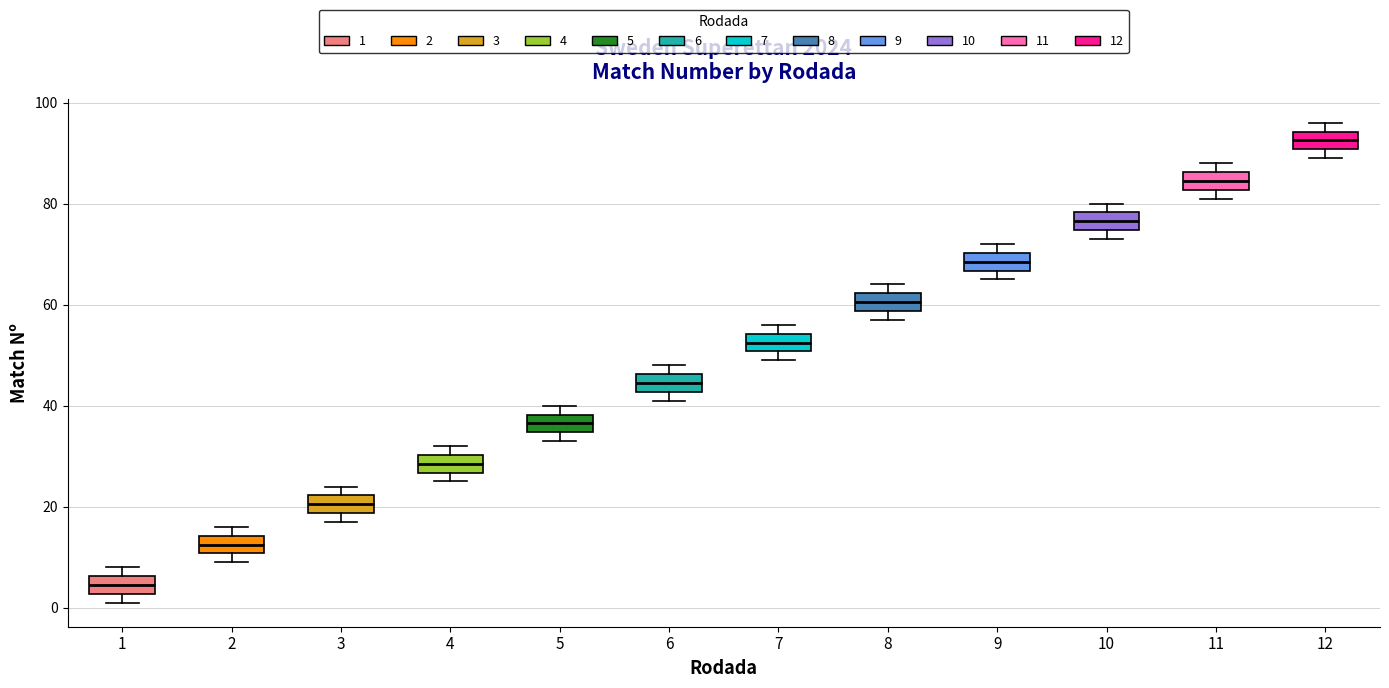

Reading left to right, read every box against the y-axis: the position of its median line, the range the box covers, and the ends of its whiskers. The values are not printed on the chart, so give them approximately, as read against the axis.

1: median 4, box 2 to 6, whiskers 2 (just below the box's lower edge) to 8
2: median 12, box 10 to 14, whiskers 10 (just below the box's lower edge) to 16
3: median 20, box 18 to 22, whiskers 18 (just below the box's lower edge) to 24
4: median 28, box 26 to 30, whiskers 26 (just below the box's lower edge) to 32
5: median 36, box 34 to 38, whiskers 34 (just below the box's lower edge) to 40
6: median 44, box 42 to 46, whiskers 42 (just below the box's lower edge) to 48
7: median 52, box 50 to 54, whiskers 50 (just below the box's lower edge) to 56
8: median 60, box 58 to 62, whiskers 58 (just below the box's lower edge) to 64
9: median 68, box 66 to 70, whiskers 66 (just below the box's lower edge) to 72
10: median 76, box 74 to 78, whiskers 74 (just below the box's lower edge) to 80
11: median 84, box 82 to 86, whiskers 82 (just below the box's lower edge) to 88
12: median 92, box 90 to 94, whiskers 90 (just below the box's lower edge) to 96